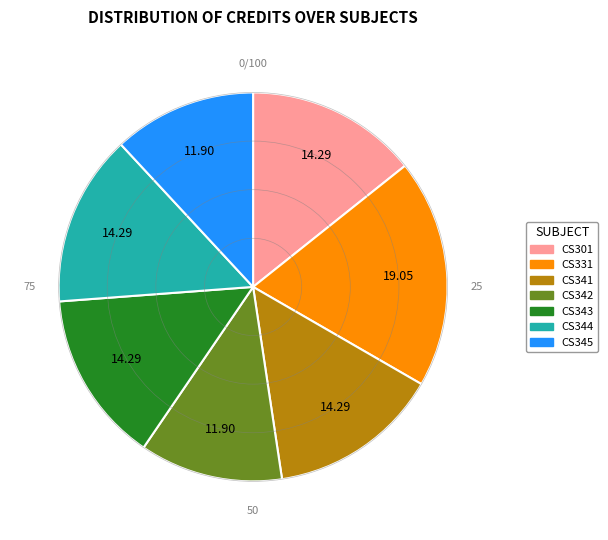

How many slices are in this pie chart?

7